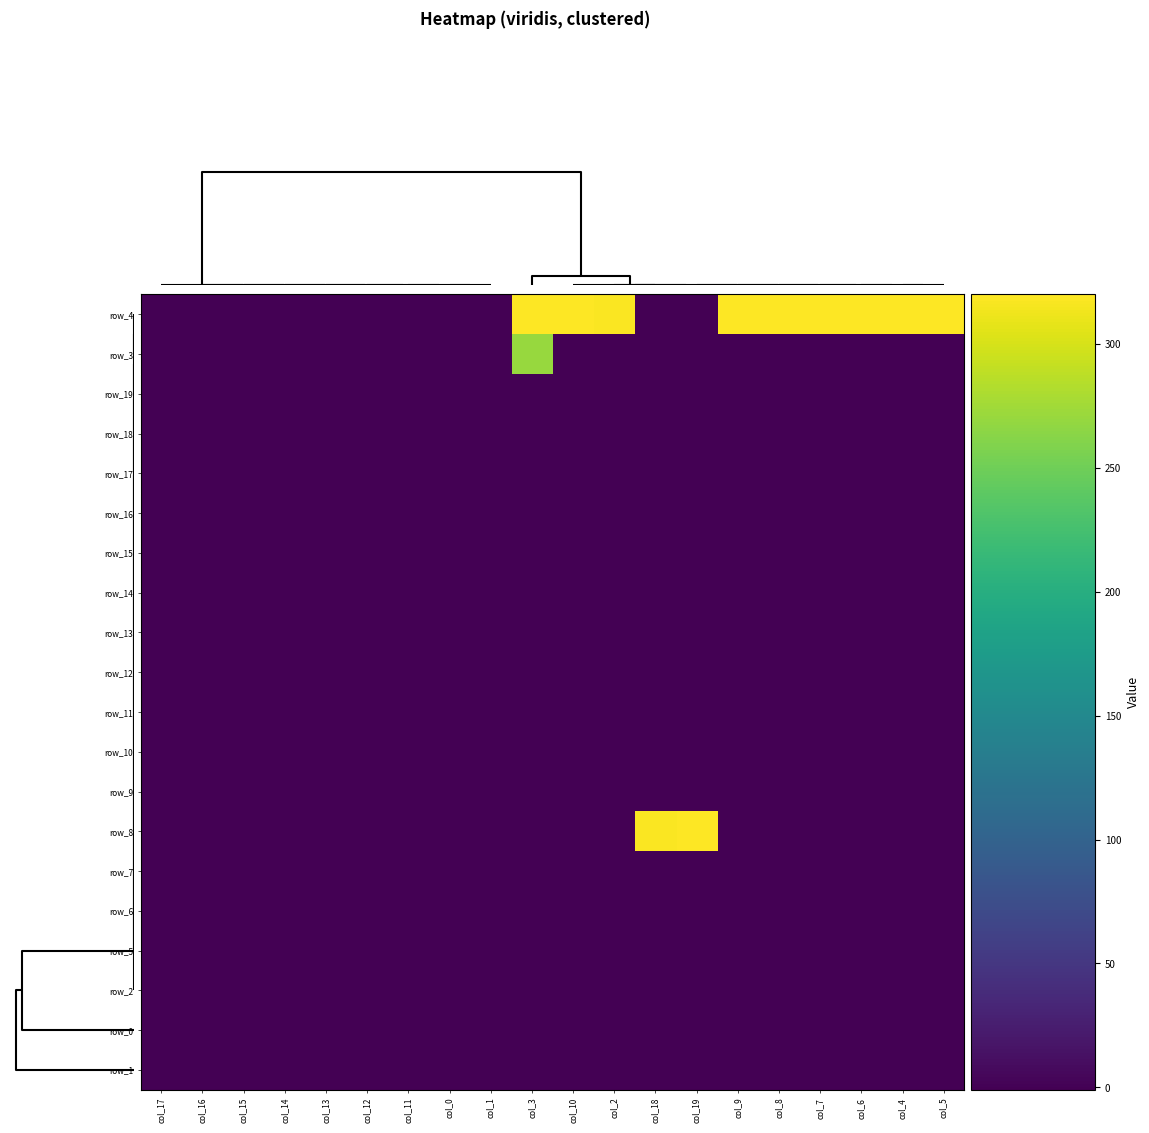

Which category has the highest value across all series?

col_10